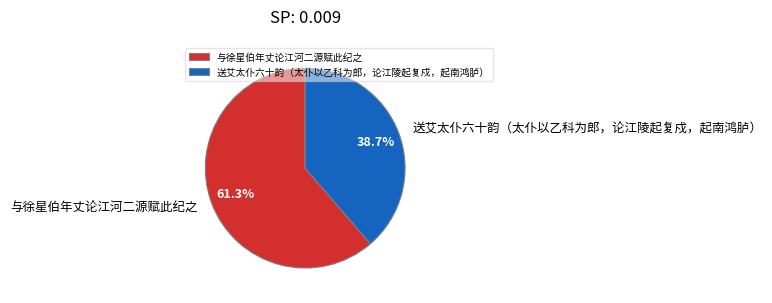

To the nearest percent, what is the difference between the 与徐星伯年丈论江河二源赋此纪之 and 送艾太仆六十韵（太仆以乙科为郎，论江陵起复戍，起南鸿胪） slice percentages?

23%